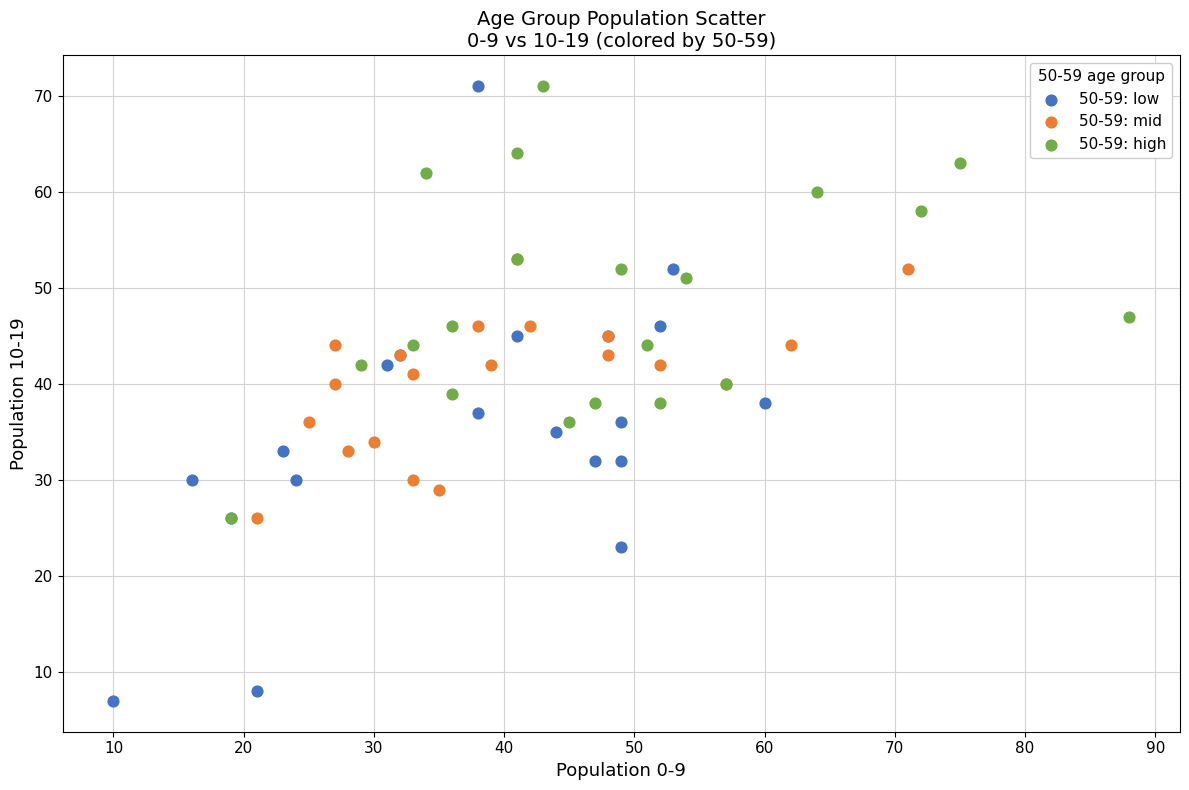

Which series contains the lowest Y value?

50-59: low